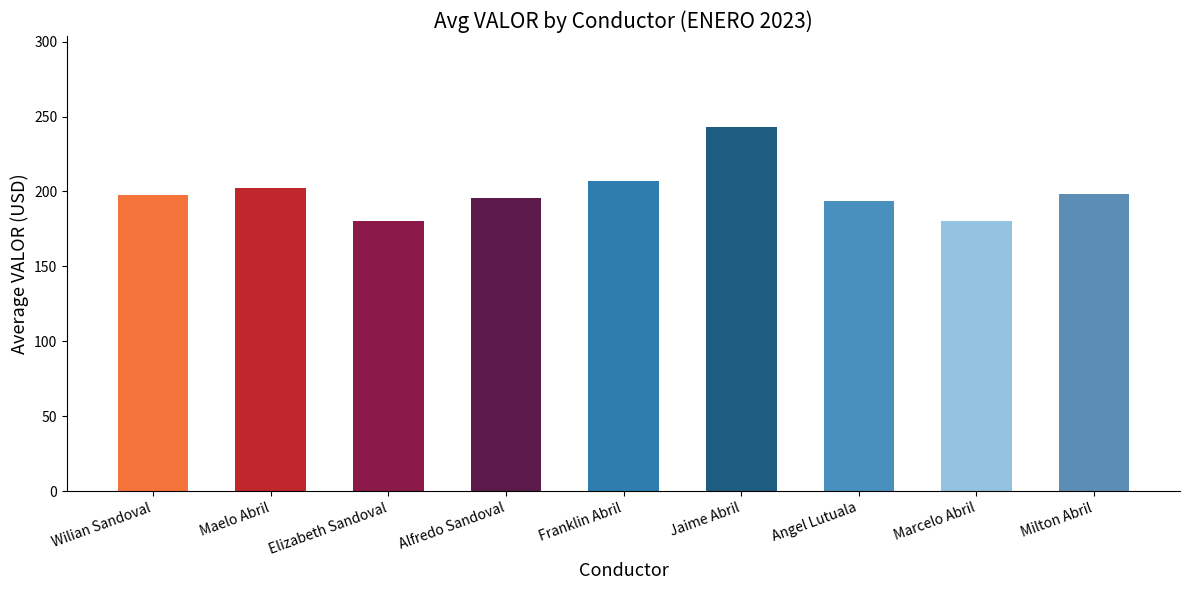

What is the difference between the maximum and second lowest values?

63.0